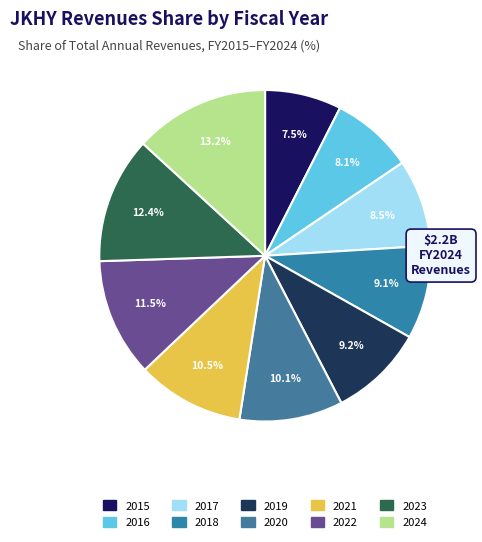

To the nearest percent, what is the difference between the largest and smallest slice percentages?

6%